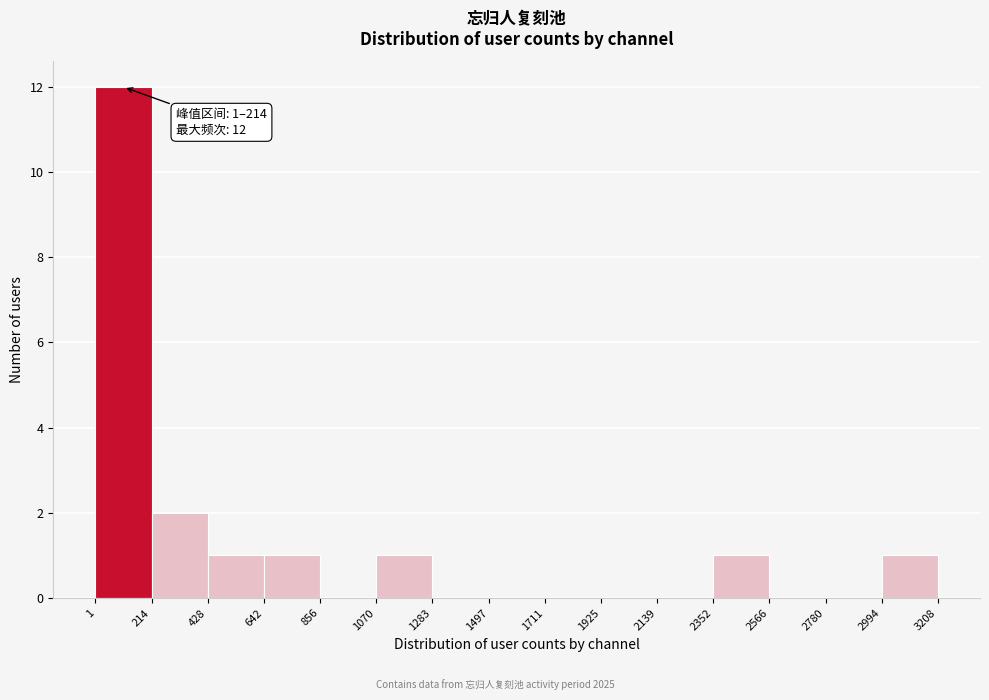

Over which range of the x-axis is the bar tallest?

1 to 214